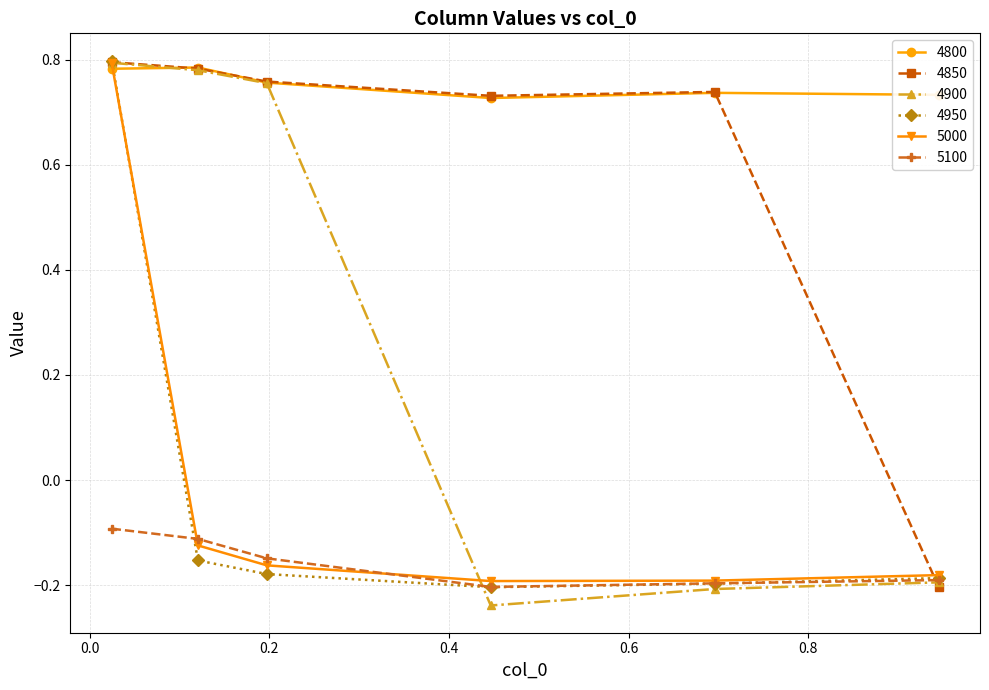

Which series has the widest spread of values?

4900